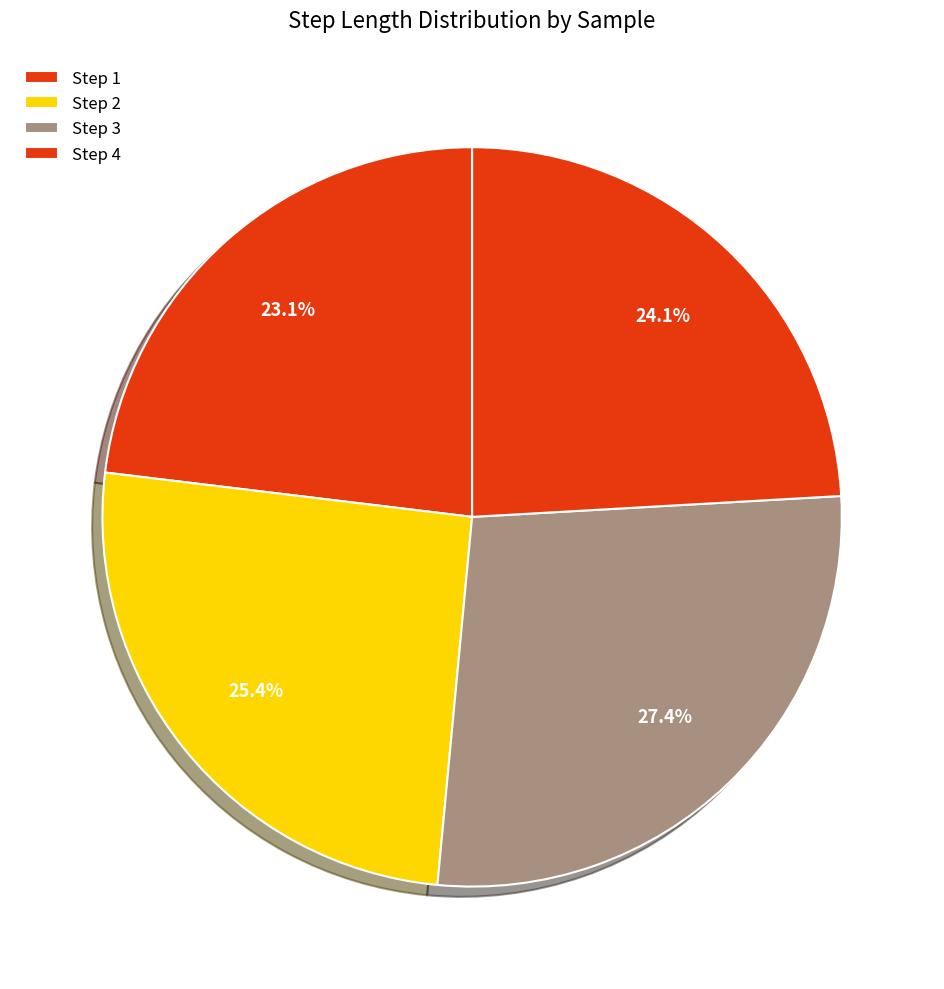

To the nearest percent, what is the average slice percentage?

25%